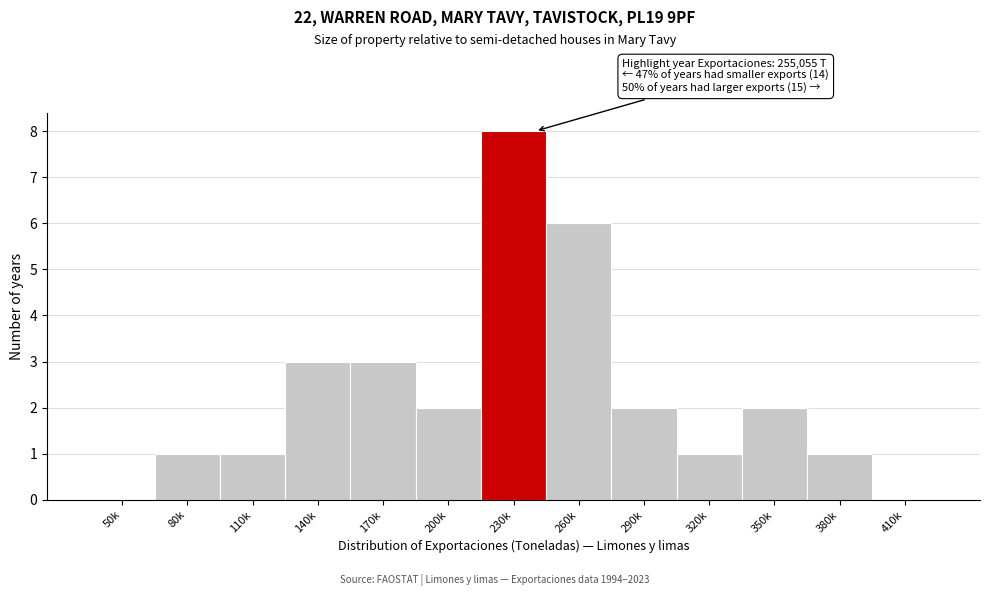

Reading left to right, what are all the values shown in this chart?

50k=0	80k=1	110k=1	140k=3	170k=3	200k=2	230k=8	260k=6	290k=2	320k=1	350k=2	380k=1	410k=0